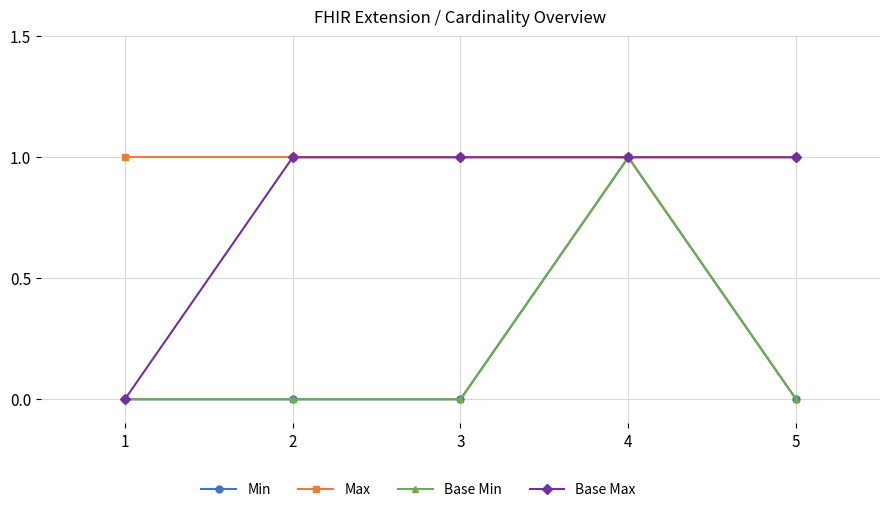

True or false: Max has a value of 1 at 2.

True